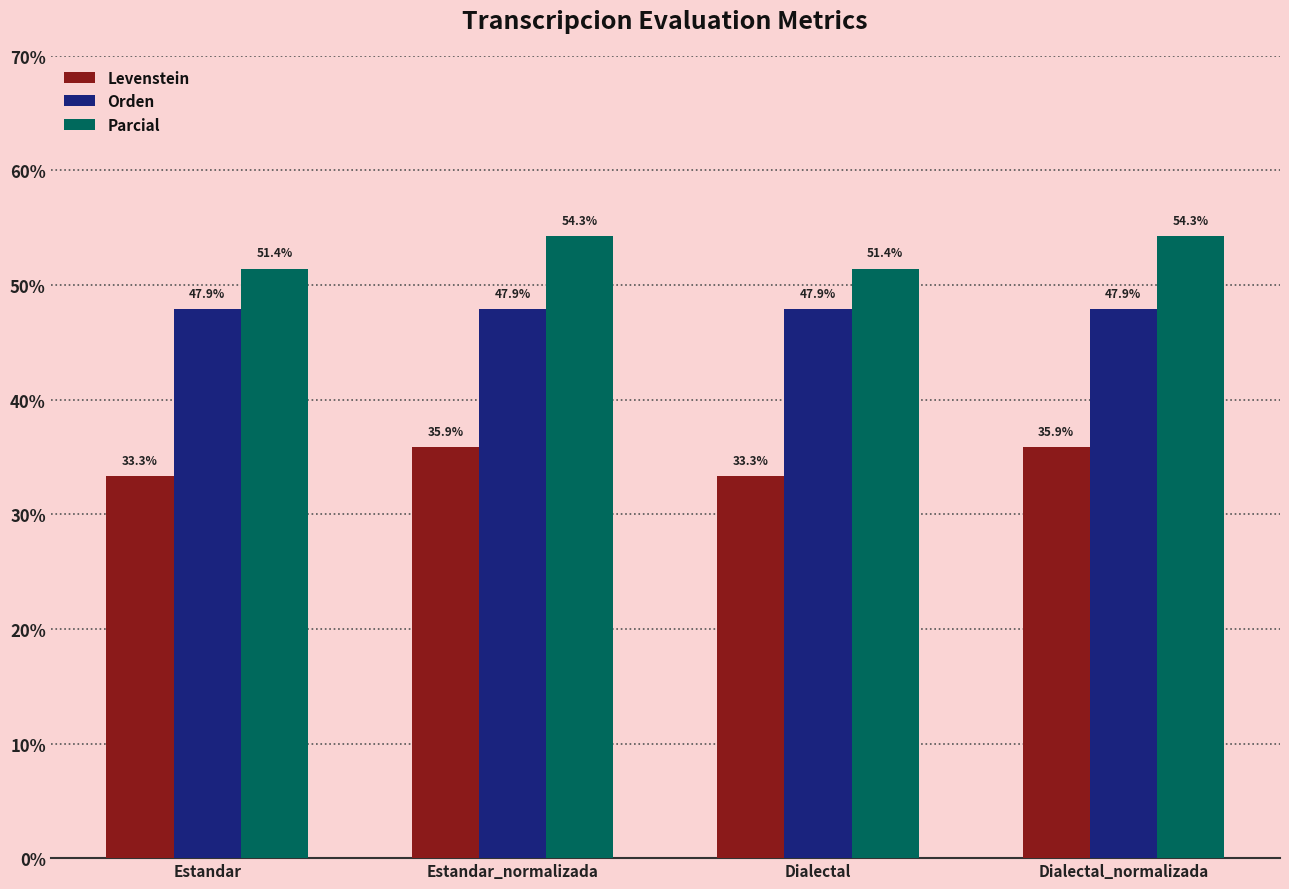

What is the total value across all series at Estandar_normalizada?

138.1